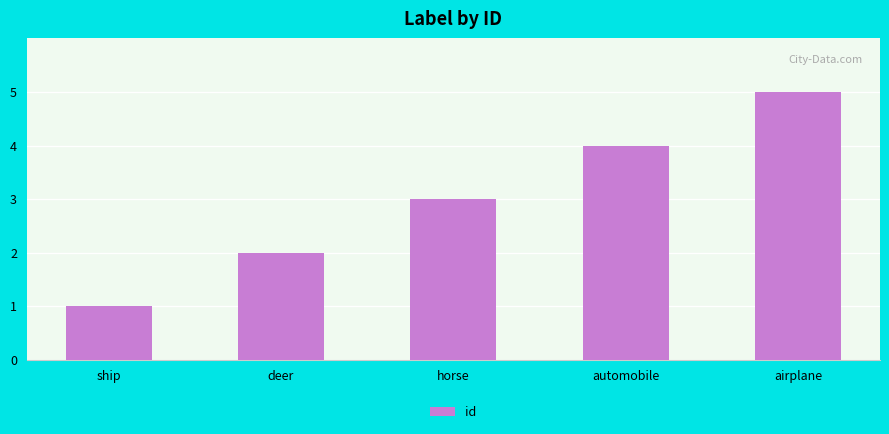

Which has a higher value, airplane or ship?

airplane